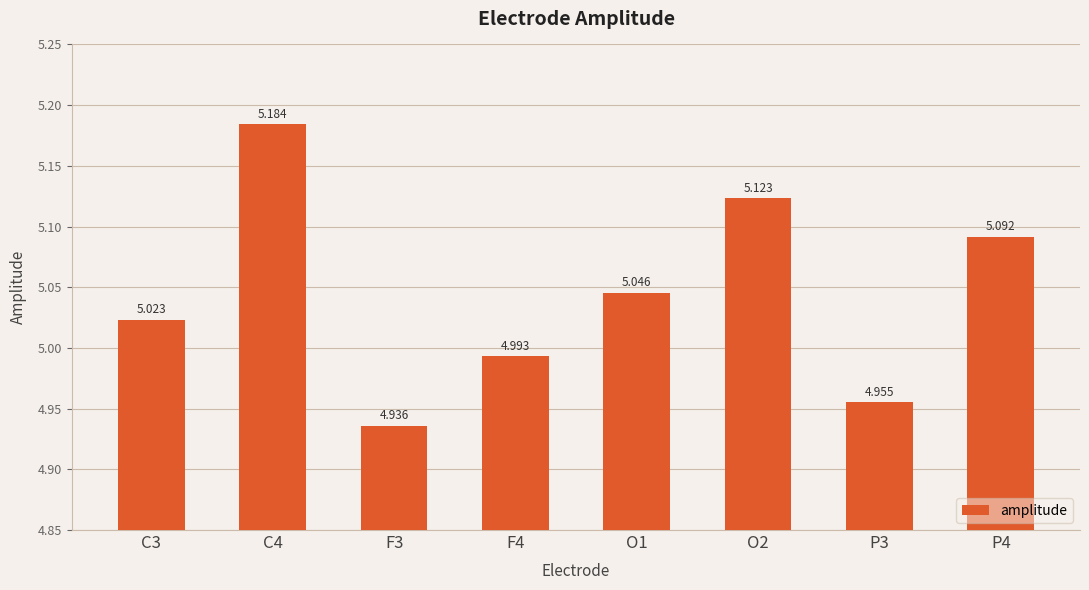

How many categories are shown in the chart?

8